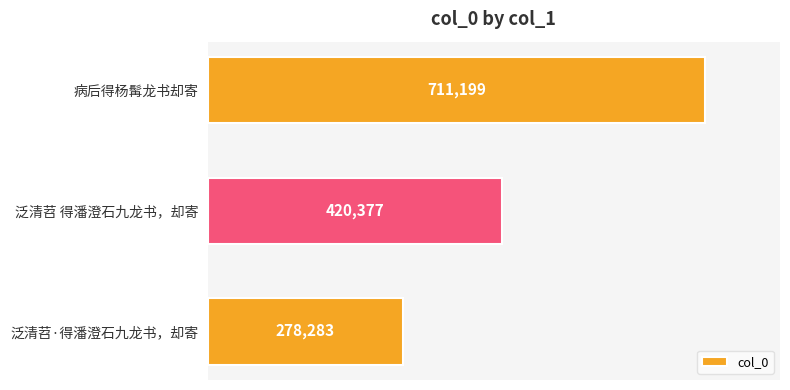

Reading top to bottom, list all the values displayed in this chart.

711199	420377	278283